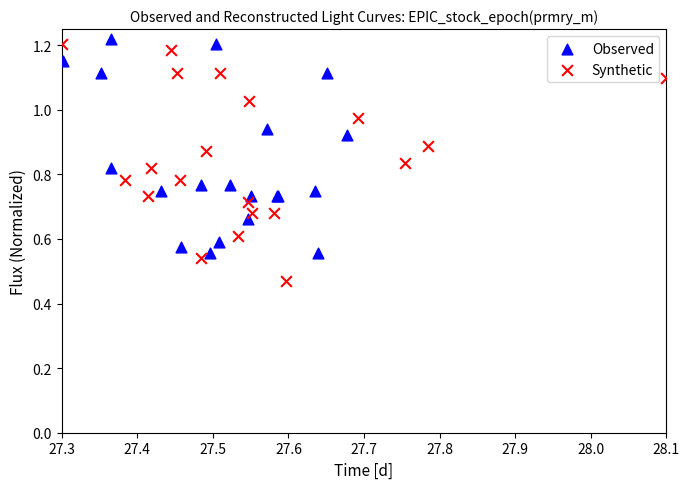

Which series has the widest spread of Y values?

Synthetic